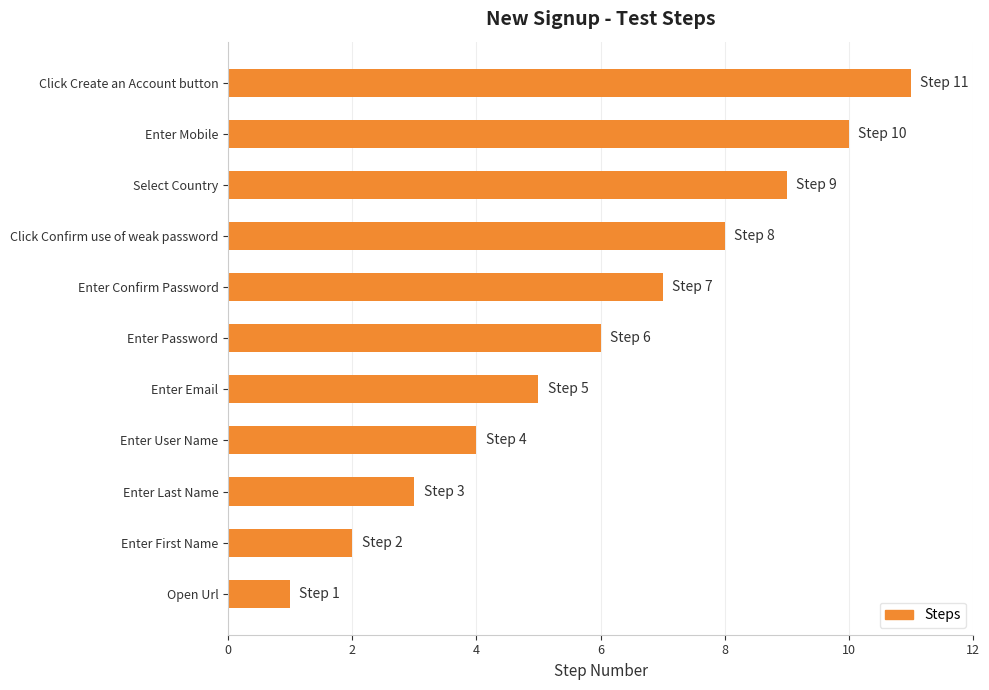

True or false: the data shows 8 at Click Confirm use of weak password.

True